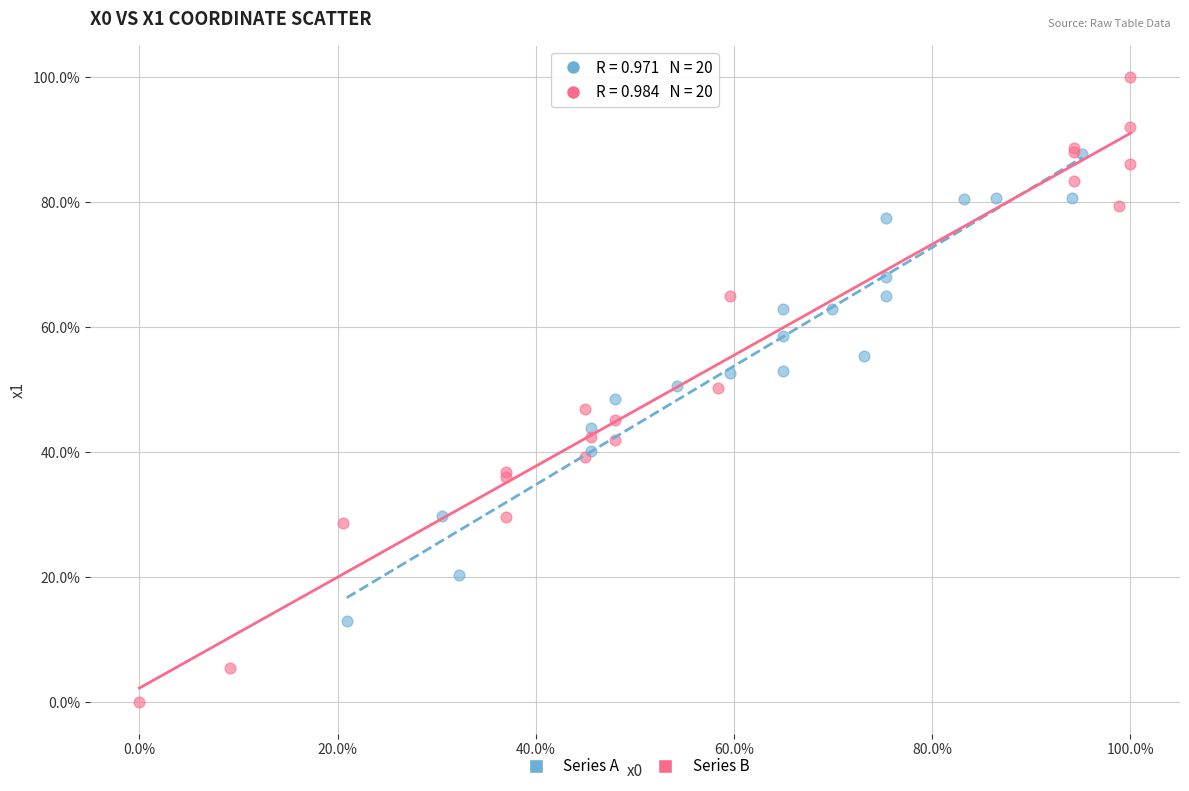

What are all the series names shown in the legend?

Series A, Series B